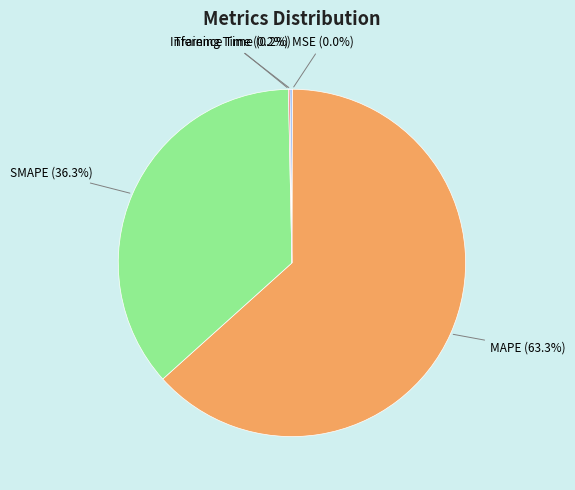

To the nearest percent, what portion does SMAPE represent?

36%